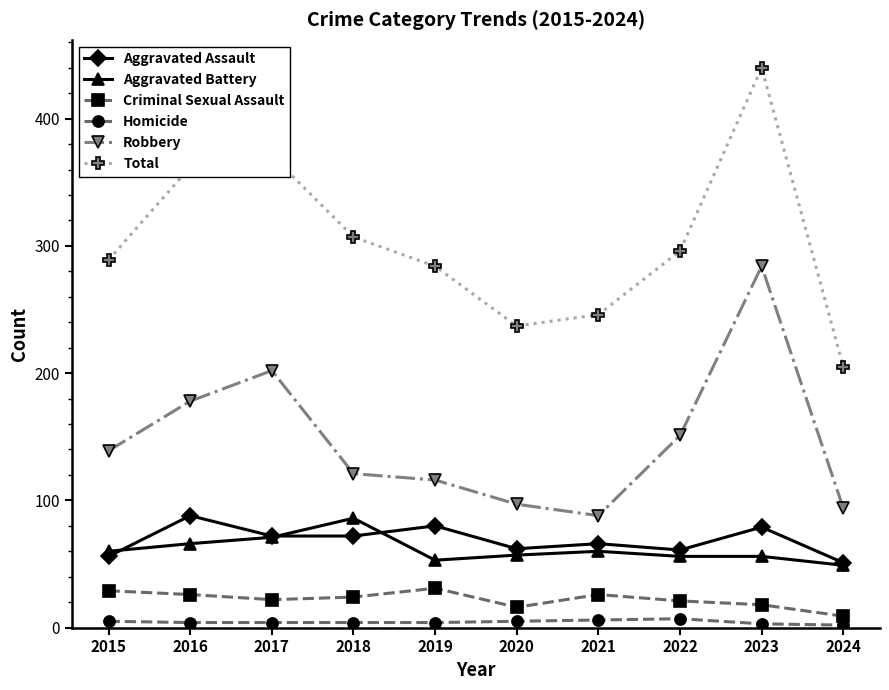

How many interior local peaks does the Robbery series have?

2